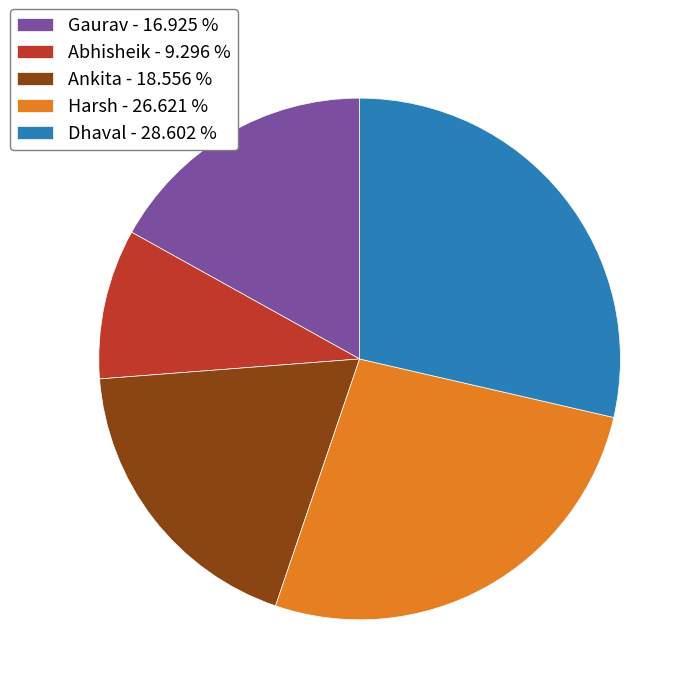

What is the ratio of the value at Ankita - 18.556 % to the value at Dhaval - 28.602 %?

0.6